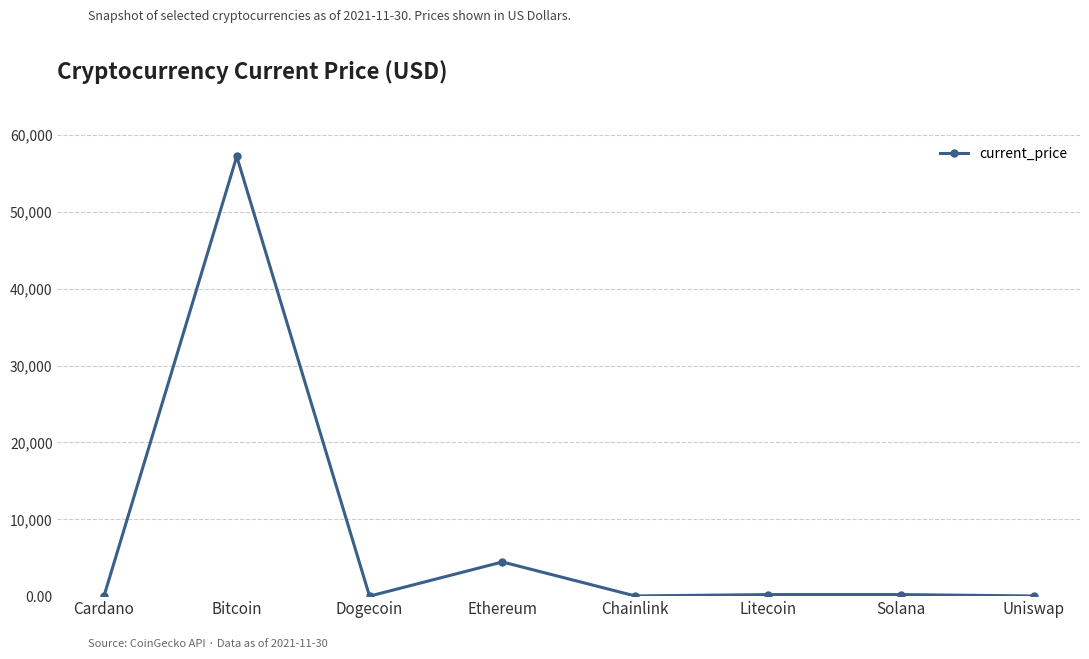

What is the difference between the maximum and minimum values?

57228.8